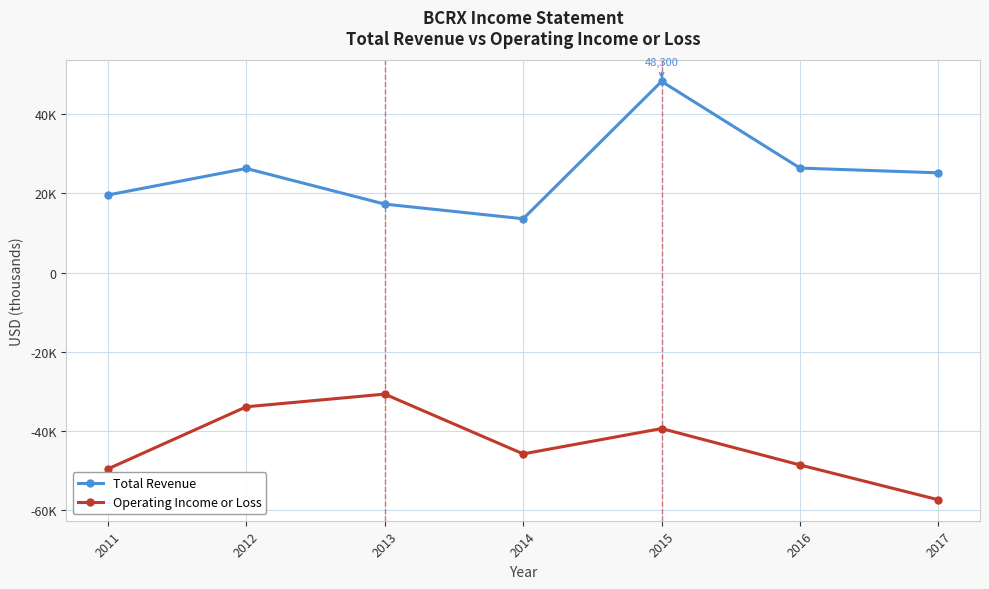

What is the sum of all Total Revenue values?

176700